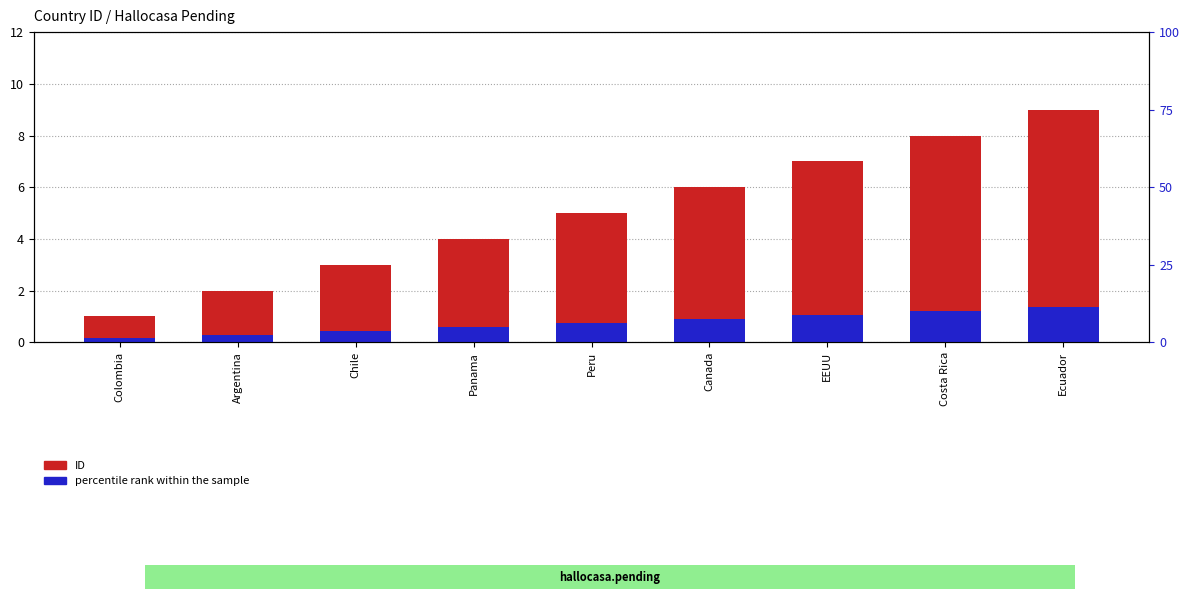

Is it true that ID equals 8.8 at Canada?

False